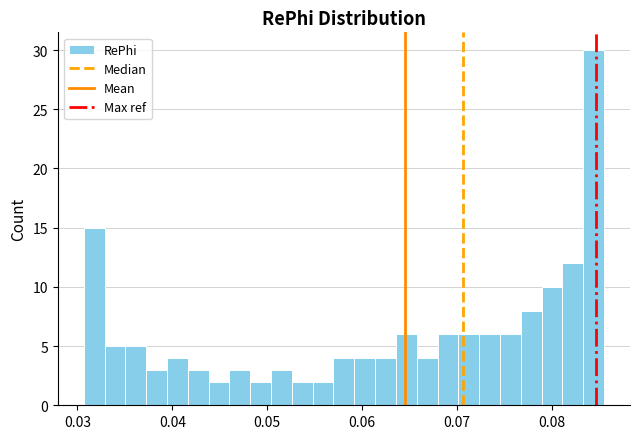

Around what value on the x-axis is the tallest bar? Give the approximate position of its centre, as read against the axis.

0.084